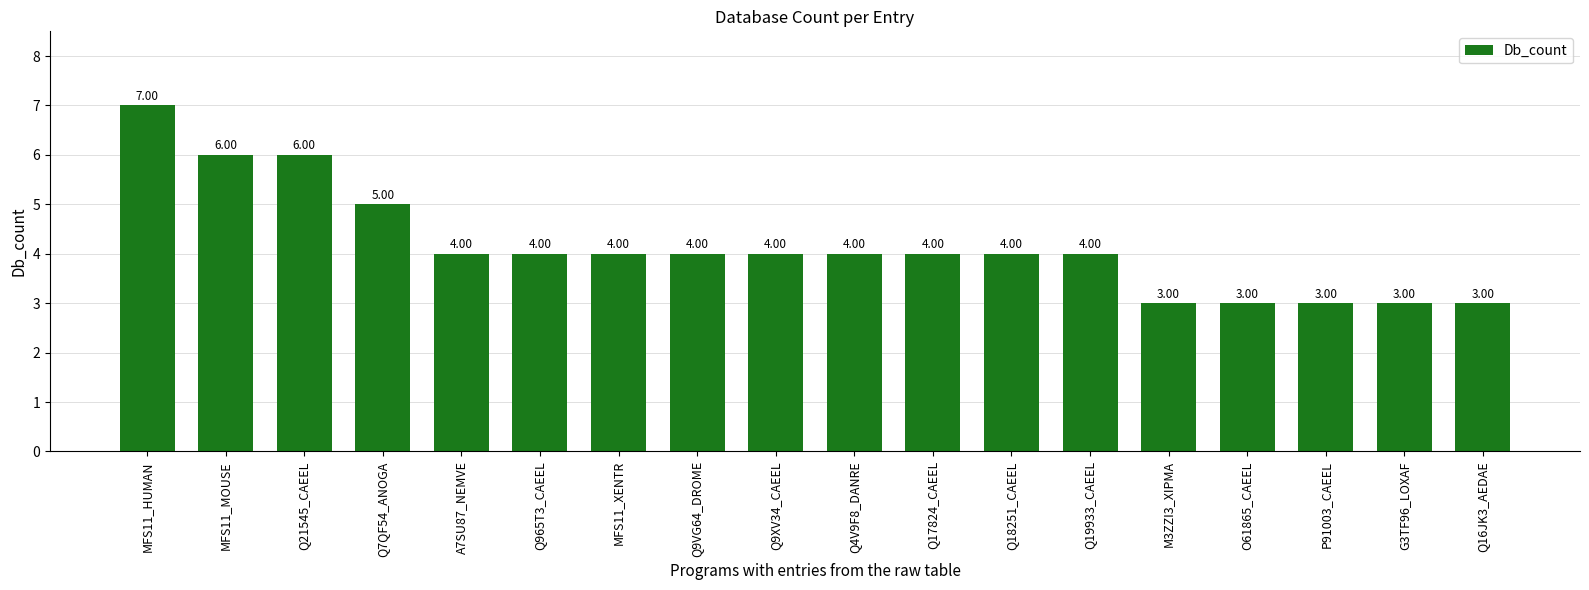

What is the label of the 8th bar from the left?

Q9VG64_DROME